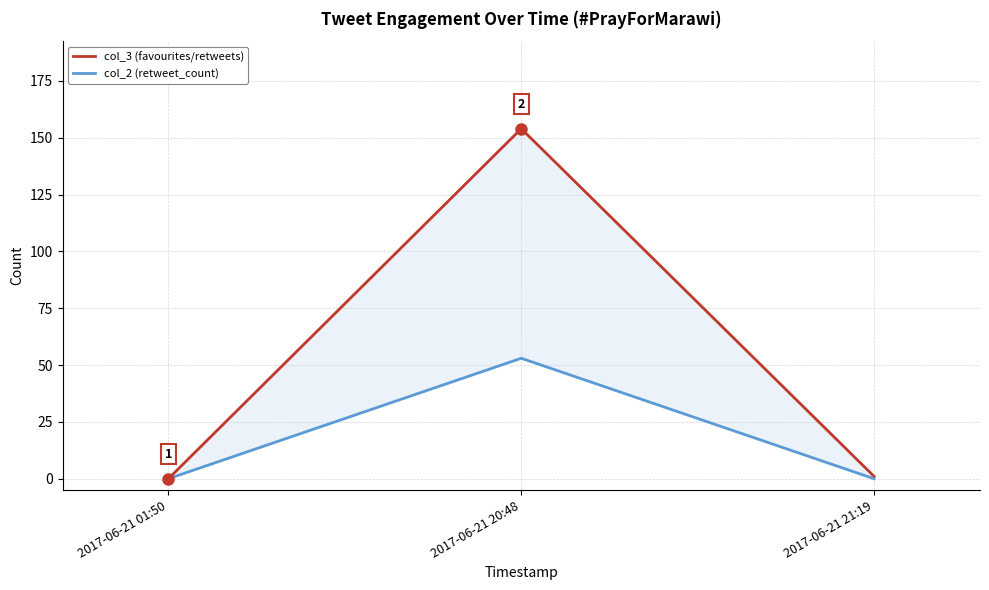

Reading right to left, what are all the values shown in this chart?

col_3 (favourites/retweets): 1	154	0
col_2 (retweet_count): 0	53	0